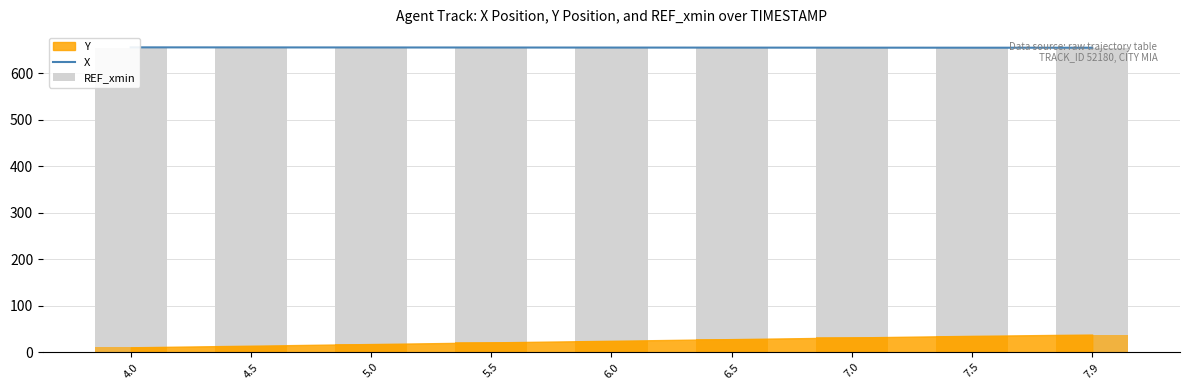

What is the minimum value for REF_xmin?

654.2